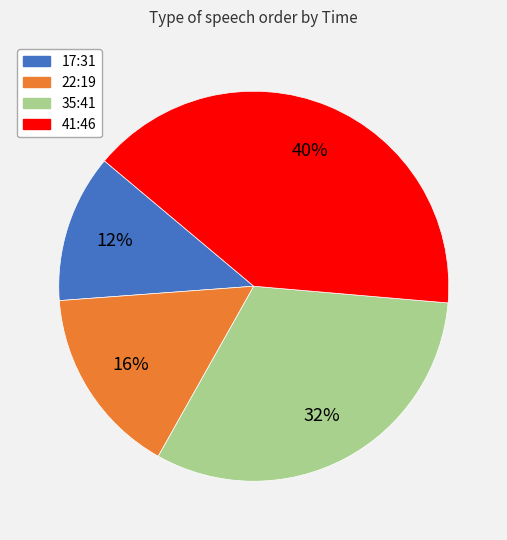

Is there any slice that represents more than half of the pie?

No